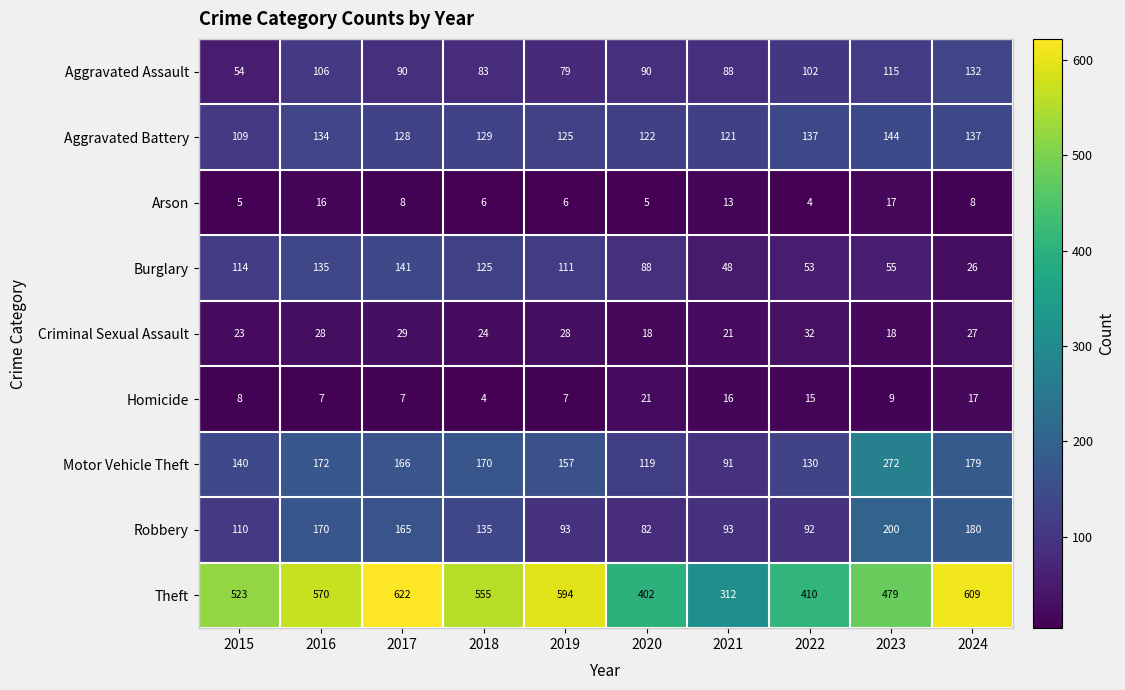

The Aggravated Assault series shows 115 at 2023. True or false?

True